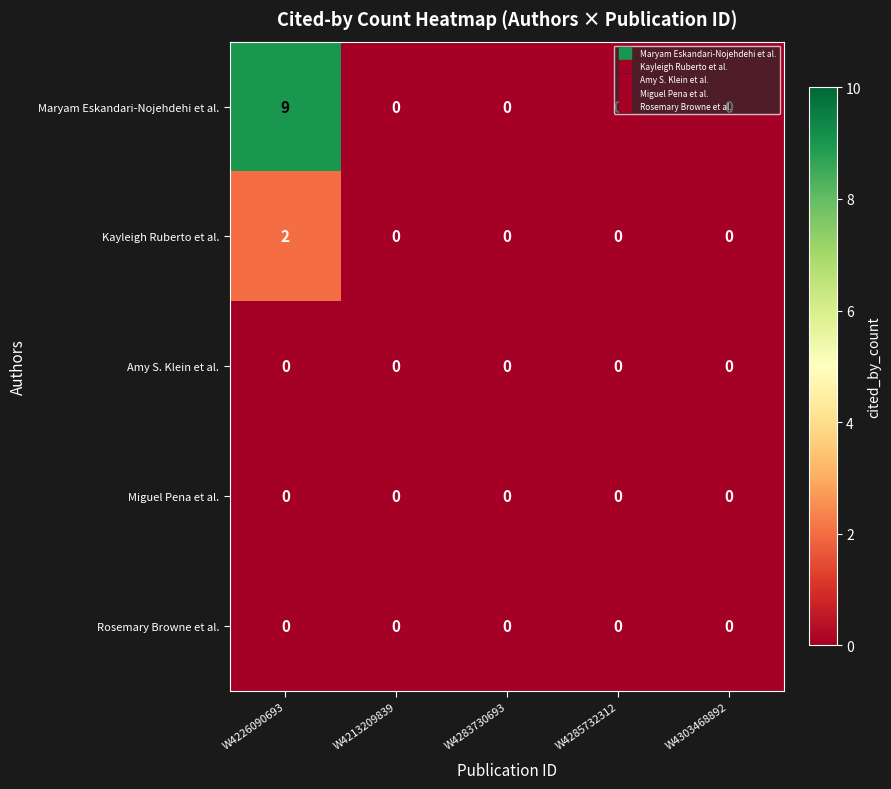

The value of Miguel Pena et al. at W4303468892 is 0. True or false?

True